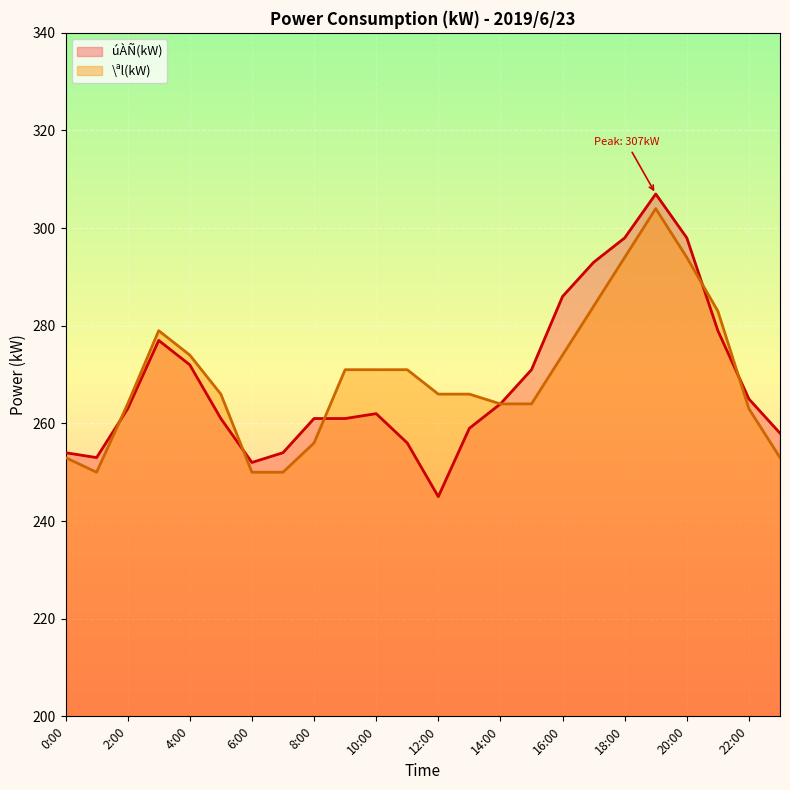

Reading left to right, list all the values displayed in this chart.

úÀÑ(kW): 254	253	263	277	272	261	252	254	261	261	262	256	245	259	264	271	286	293	298	307	298	279	265	258
\ªl(kW): 253	250	264	279	274	266	250	250	256	271	271	271	266	266	264	264	274	284	294	304	294	283	263	253